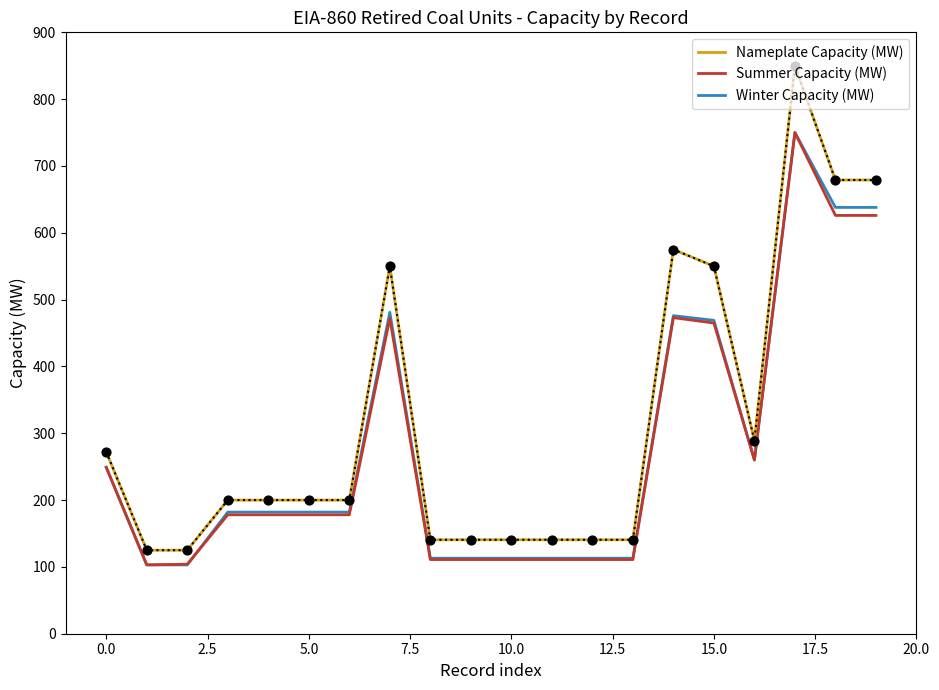

Which series has the largest total across all categories?

Nameplate Capacity (MW)